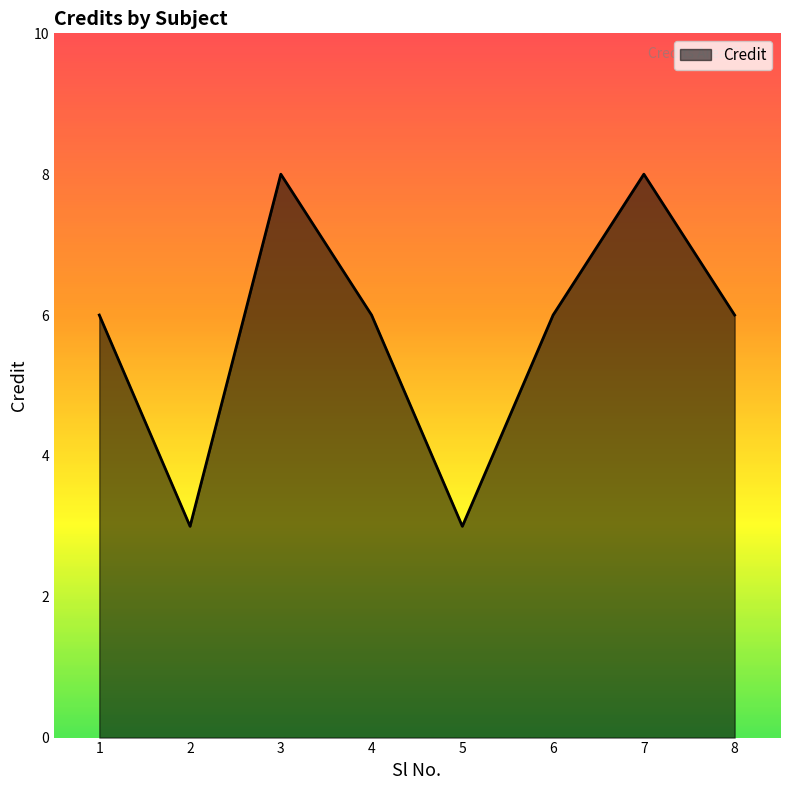

What is the sum of all values?

46